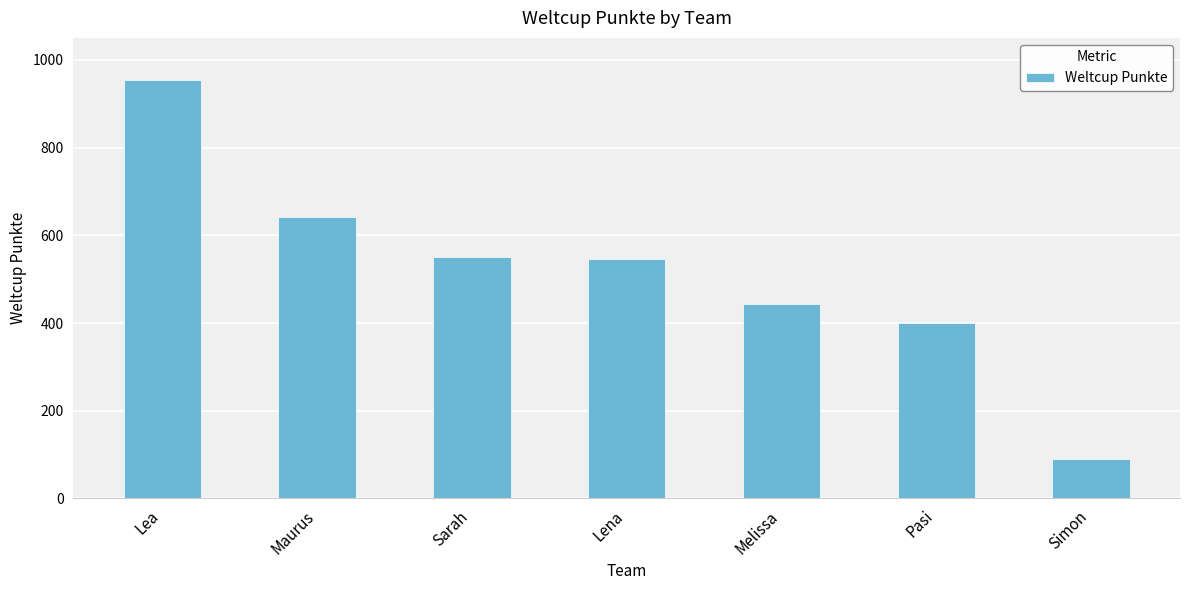

What is the value of the 3rd bar from the left?

550